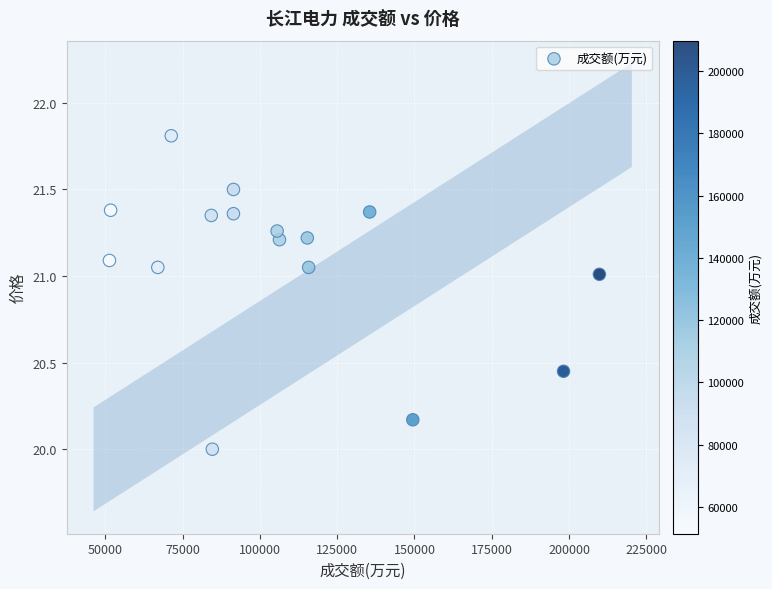

What is the range of Y values (max minus min)?

1.8